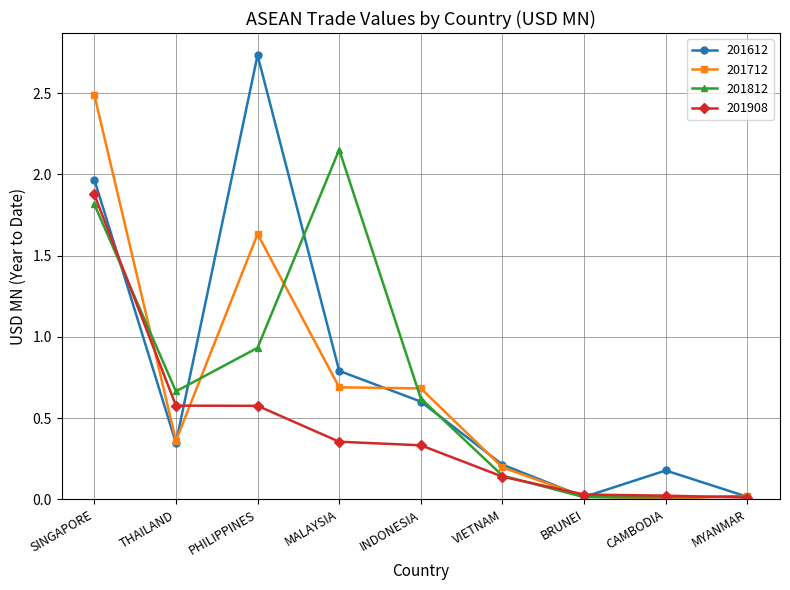

What is the spread (max minus min) of values at MALAYSIA?

1.8